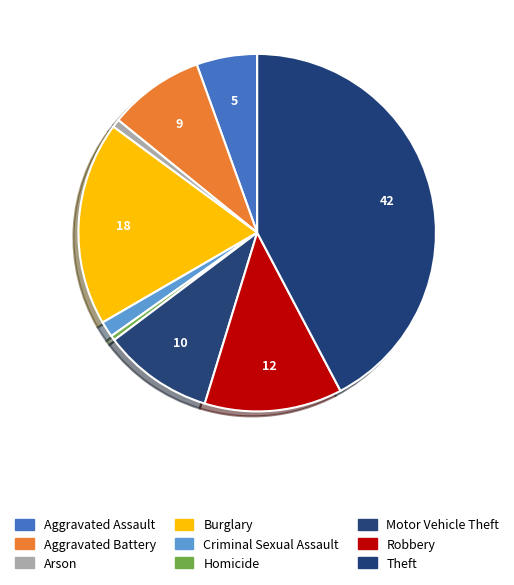

How many slices are in this pie chart?

9